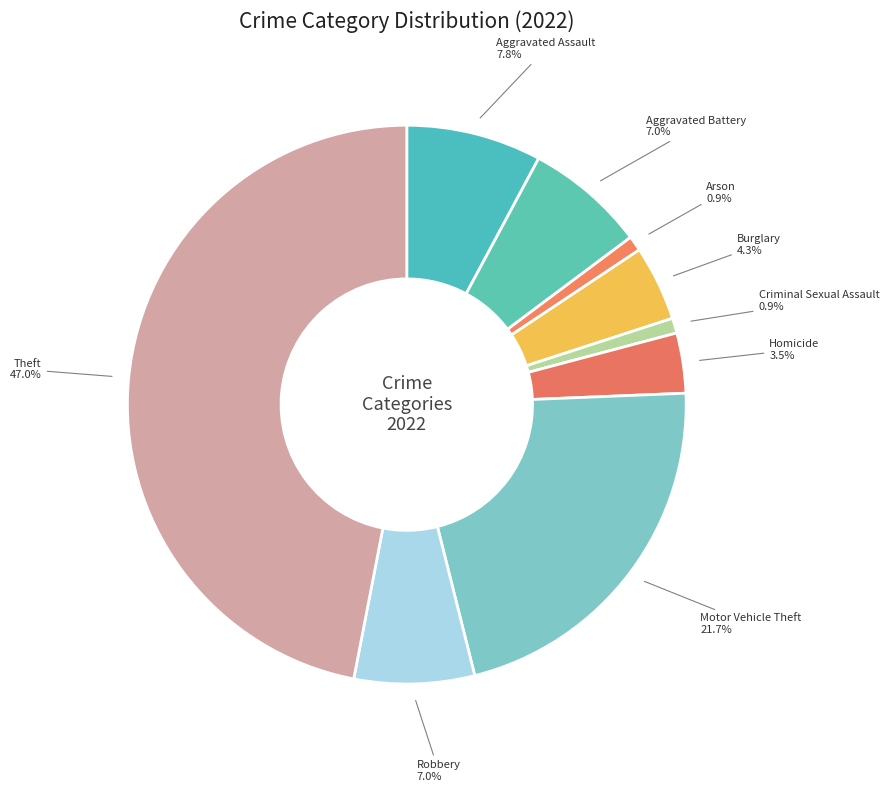

What percentage is NOT represented by Robbery 7.0%?

93.0%